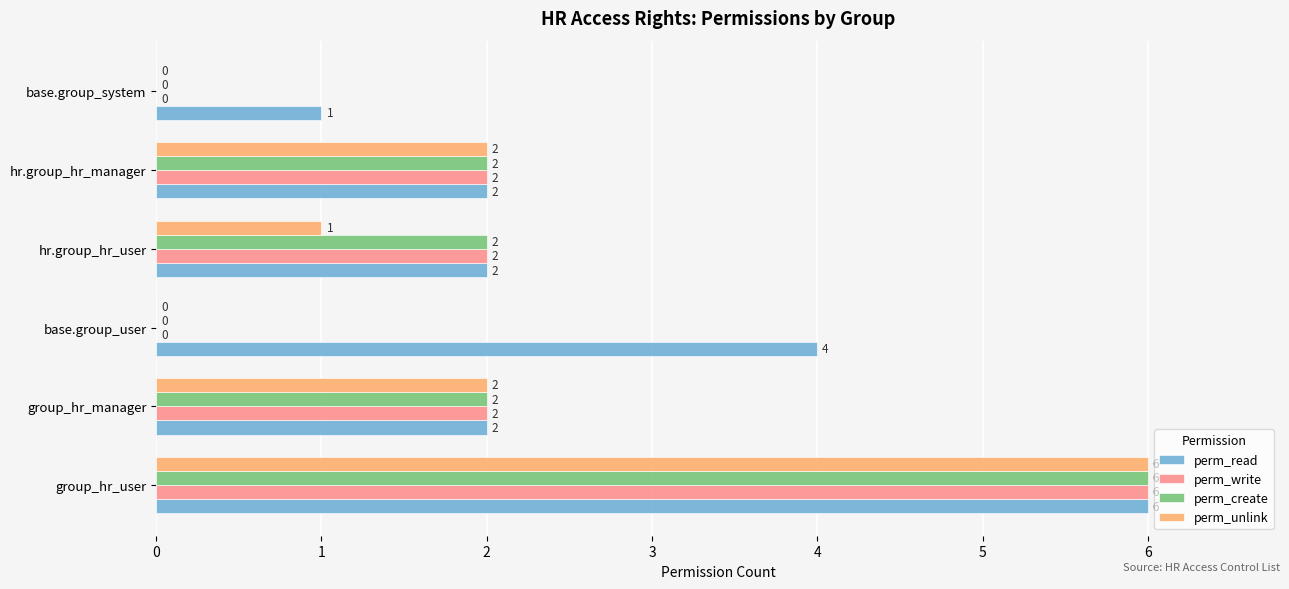

What is the maximum value for perm_create?

6